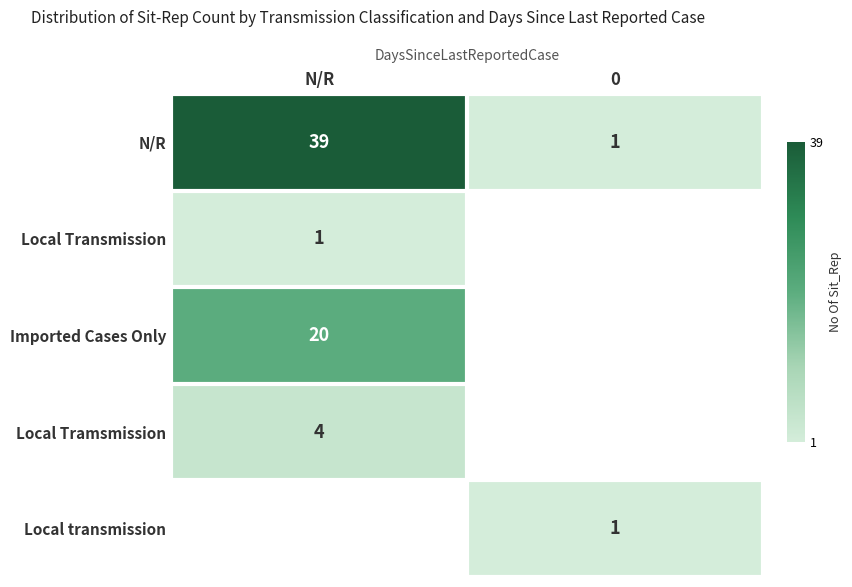

The value of Local Transmission at N/R is 0. True or false?

False